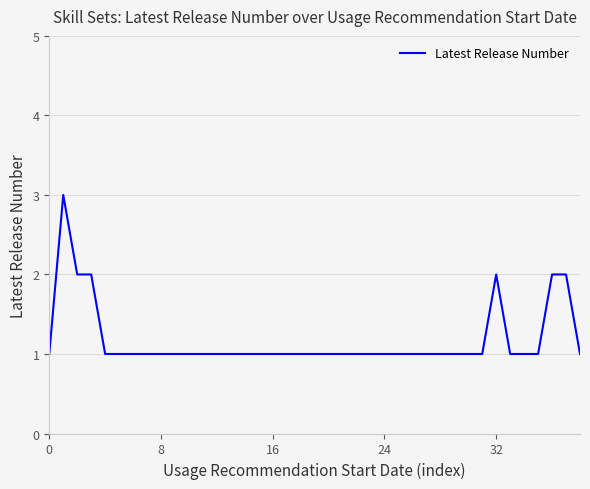

What is the greatest value displayed?

3